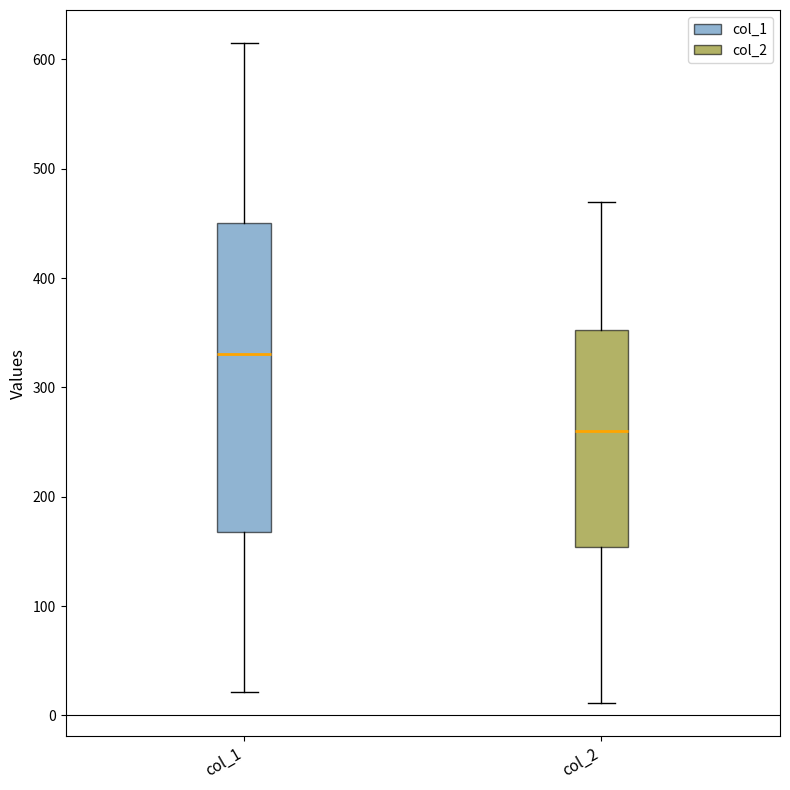

Where is the lower edge of the box for col_2 on the y-axis? The values are not printed on the chart, so give them approximately, as read against the axis.

150